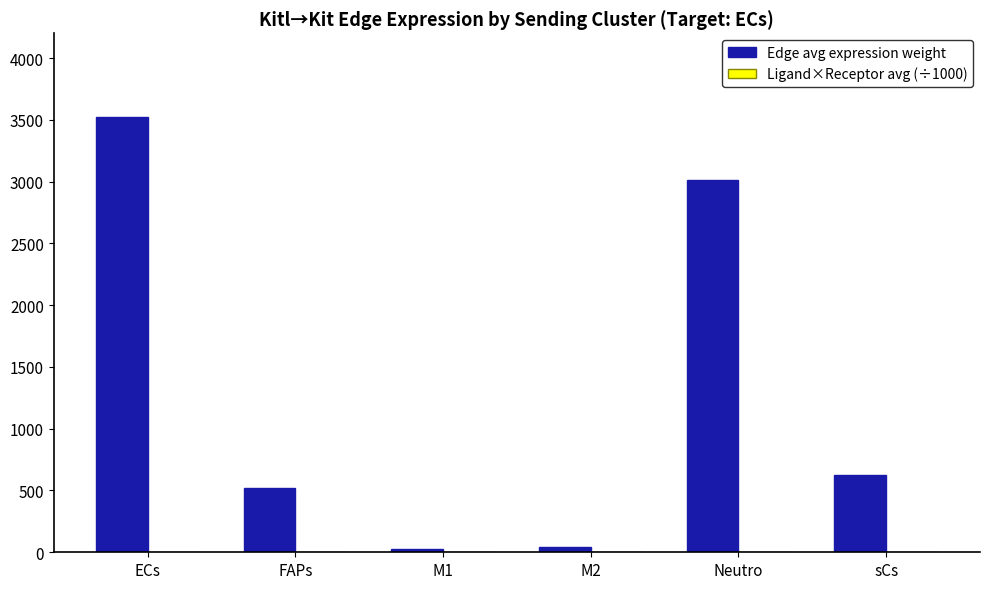

What is the total value across all series at M2?

46.7